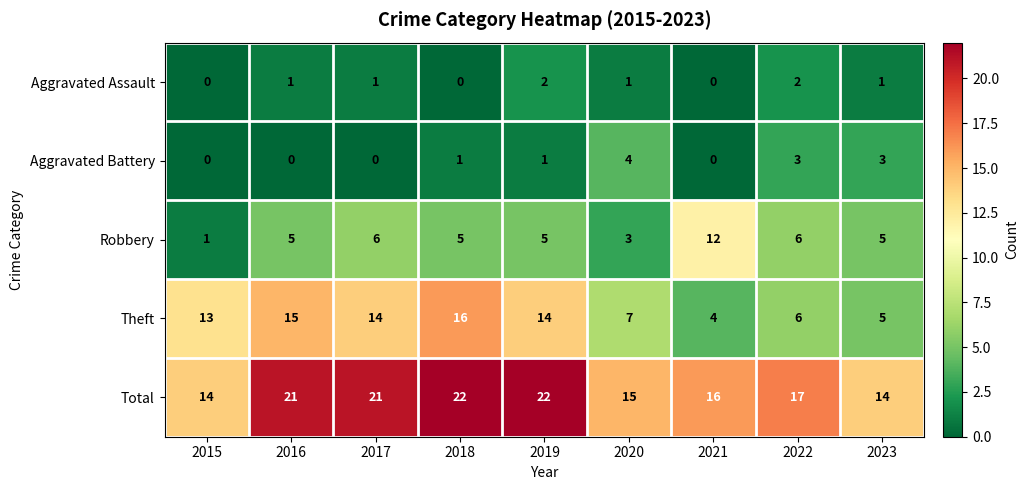

How many distinct data groups are displayed?

5